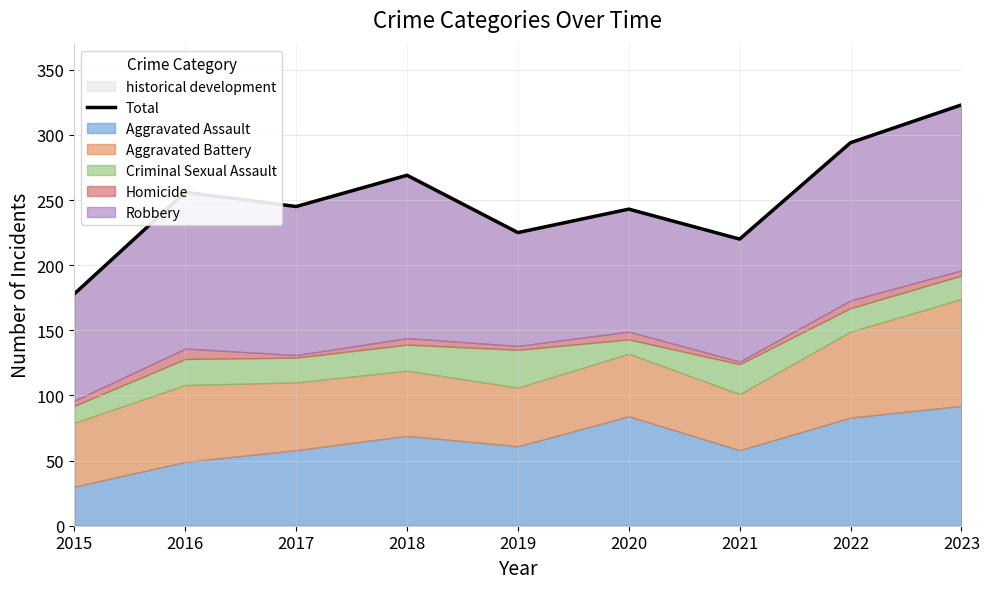

What is the lowest value of the historical development series?

178